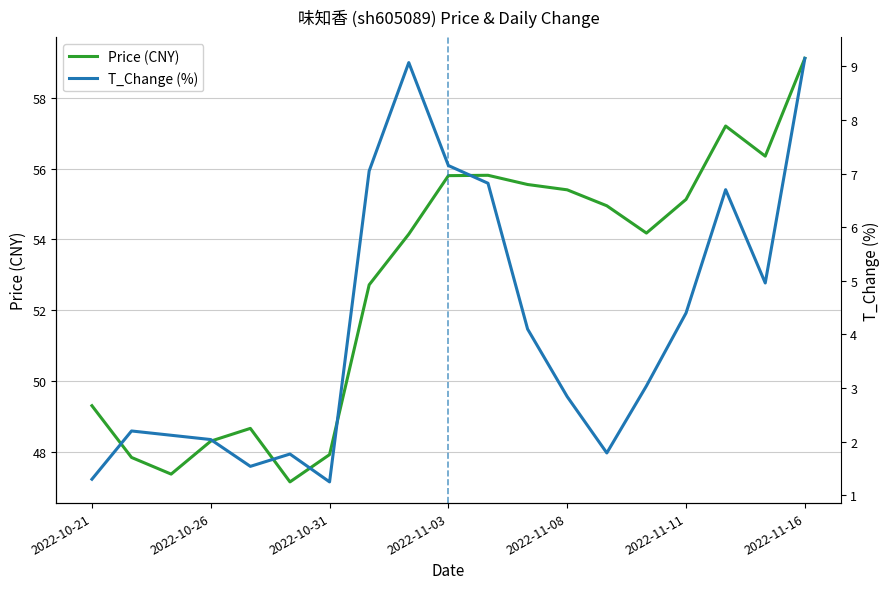

Rank the series by their maximum value, from highest to lowest.

Price (CNY), T_Change (%)